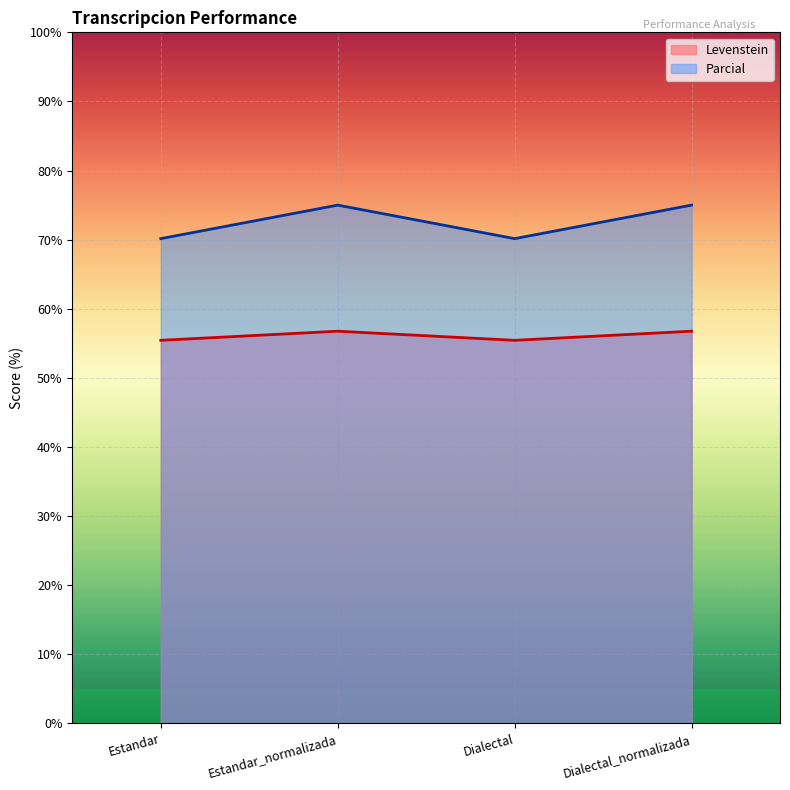

List the series in order of their peak value, highest first.

Parcial, Levenstein